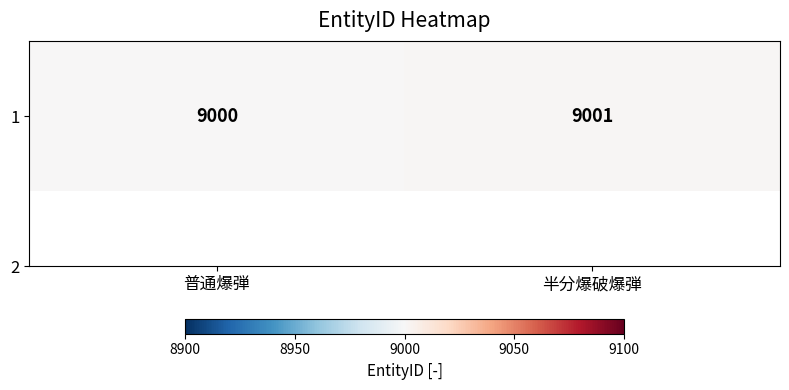

At which label is the value closest to 9000?

普通爆弾